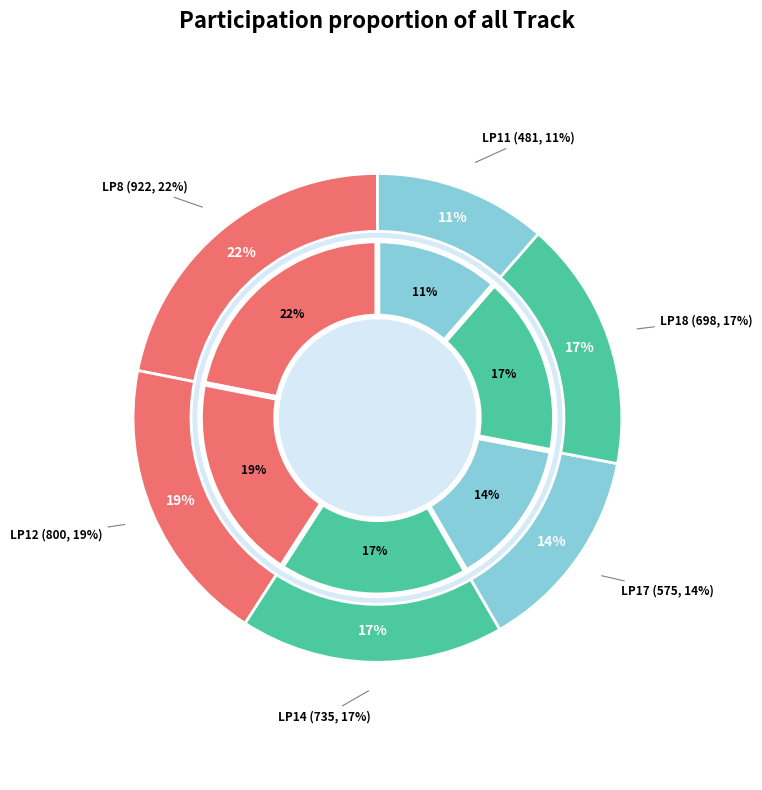

Combined, do LP8 and LP17 account for over 50%?

No